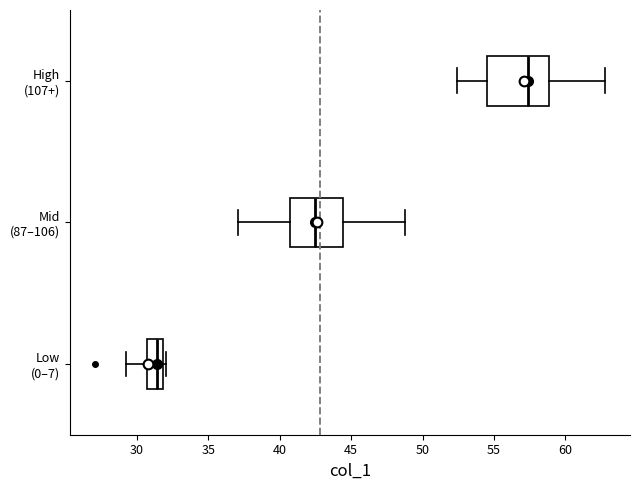

Which box's median line is the furthest to the right?

High (107+)